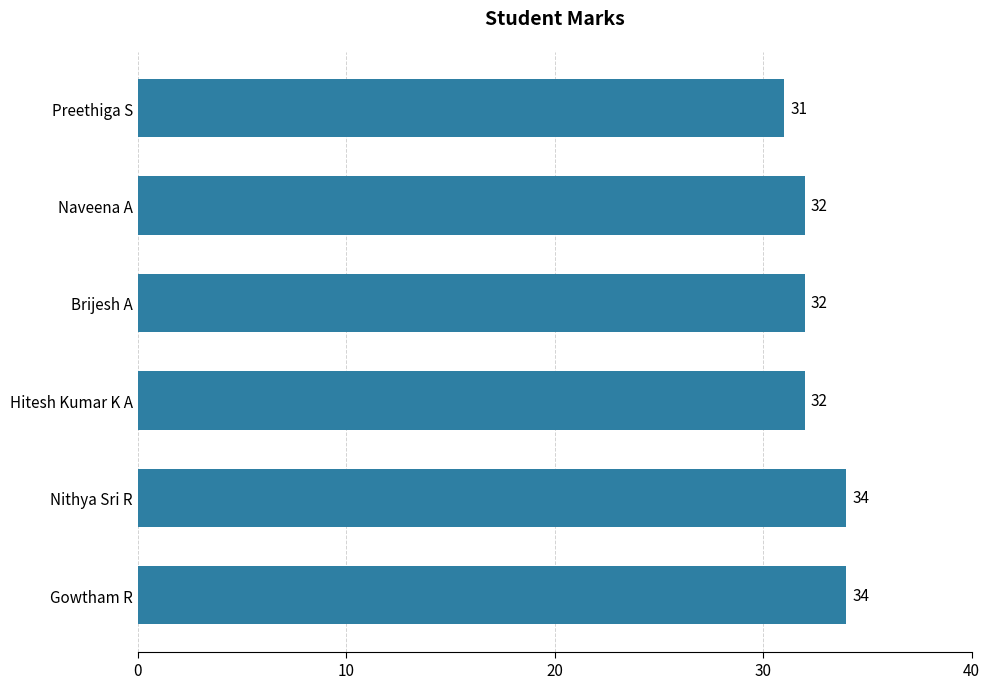

How many data points does each series have?

6